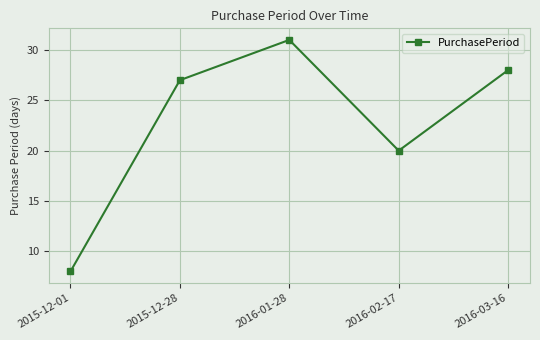

How many interior local peaks (higher than both neighbors) does the data have?

1